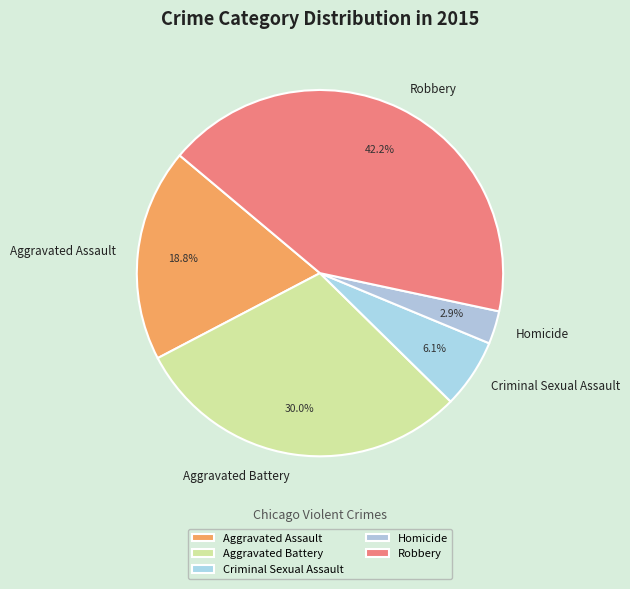

How many slices are in this pie chart?

5